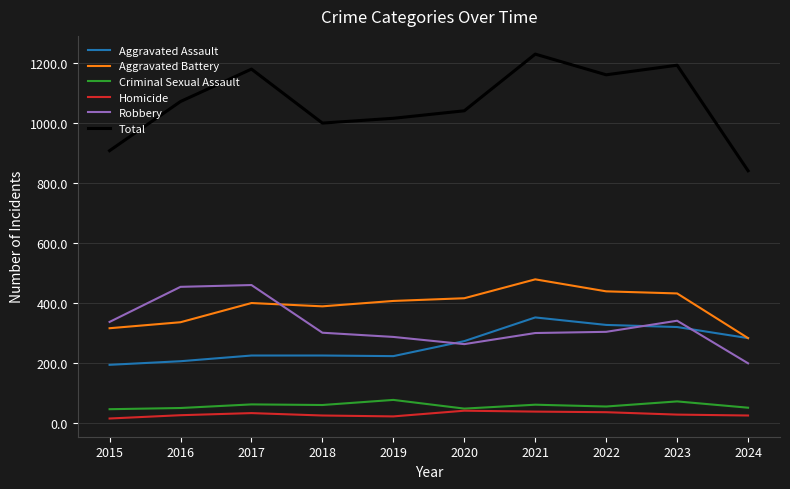

Which category has the lowest value in the Total series?

2024